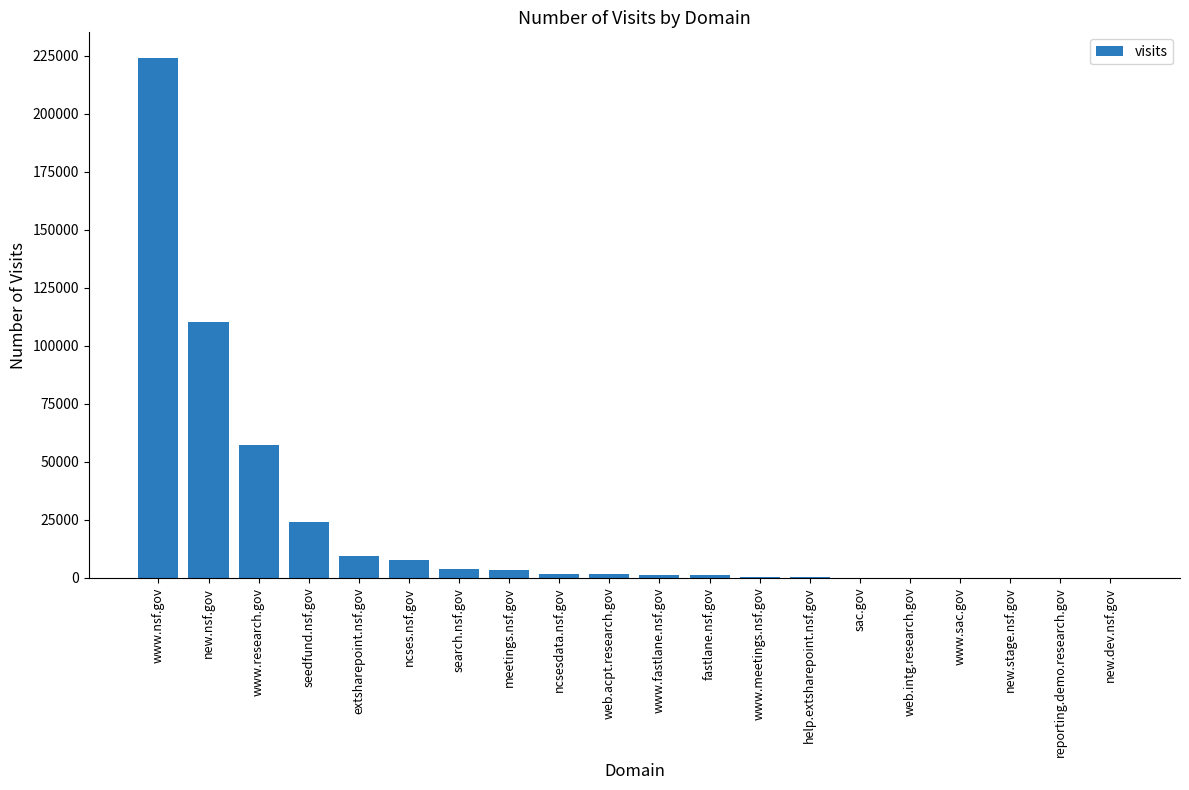

Between new.dev.nsf.gov and seedfund.nsf.gov, which is larger?

seedfund.nsf.gov